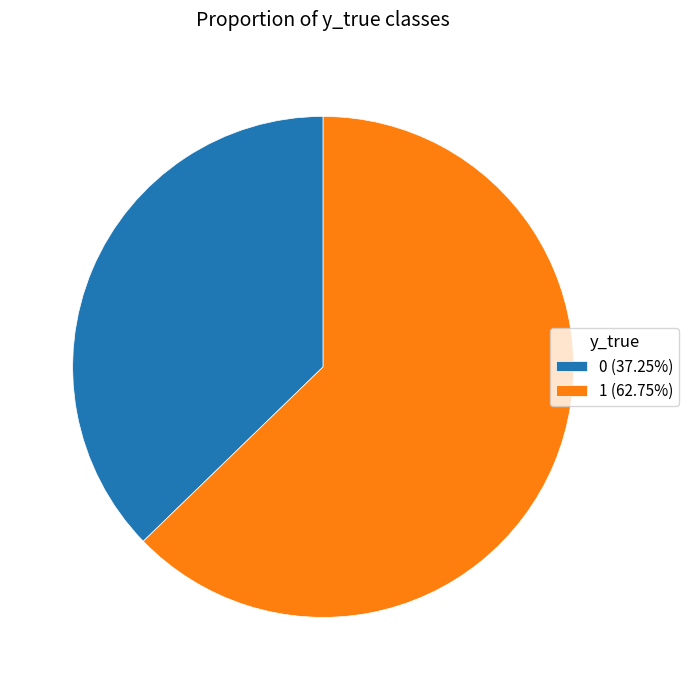

What is the ratio of the value at 0 (37.25%) to the value at 1 (62.75%)?

0.6